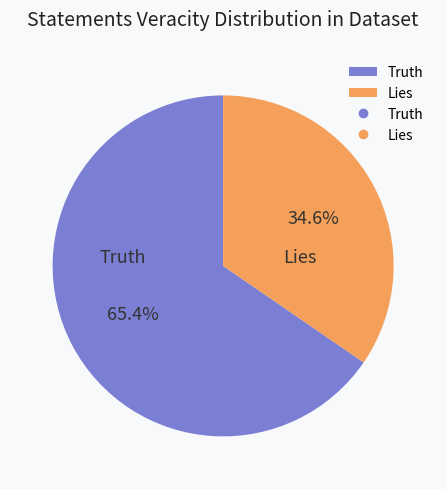

Is there a majority slice in this chart?

Yes